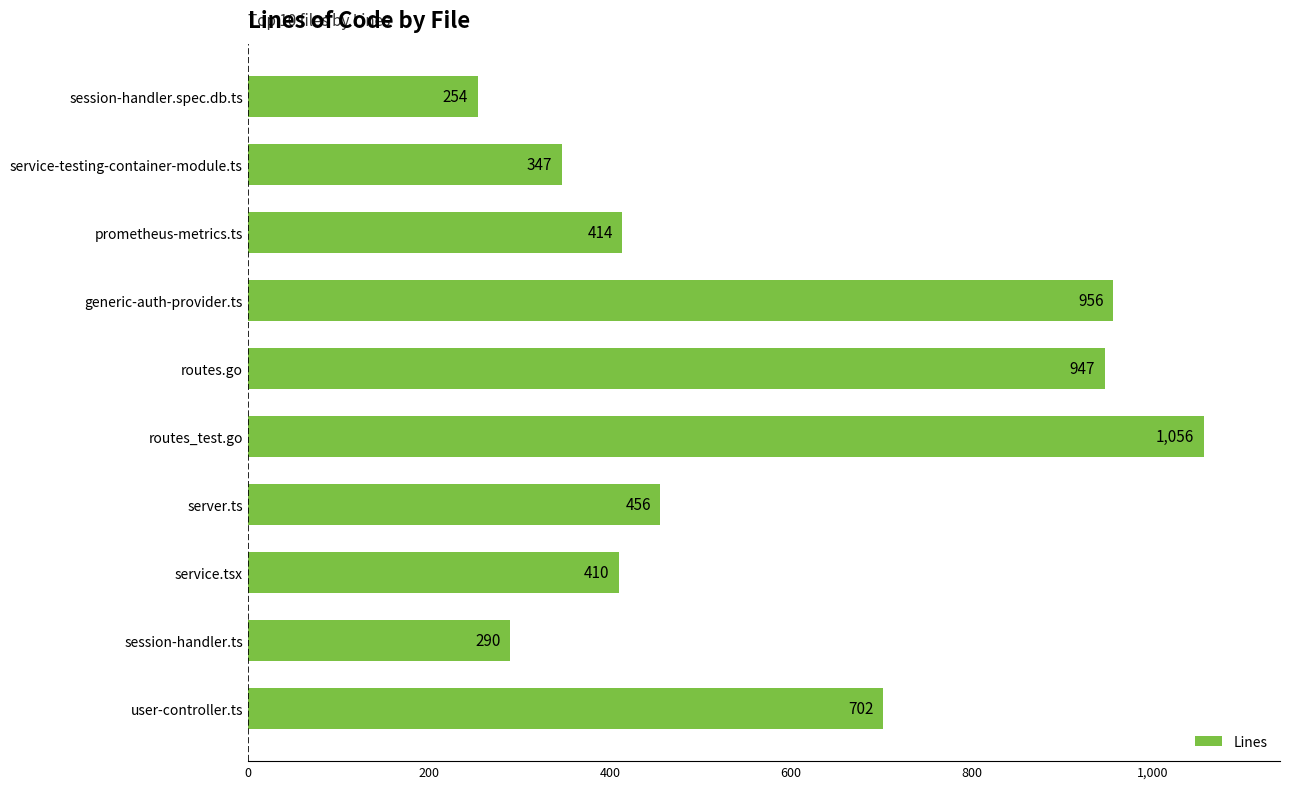

What is the smallest value displayed?

254